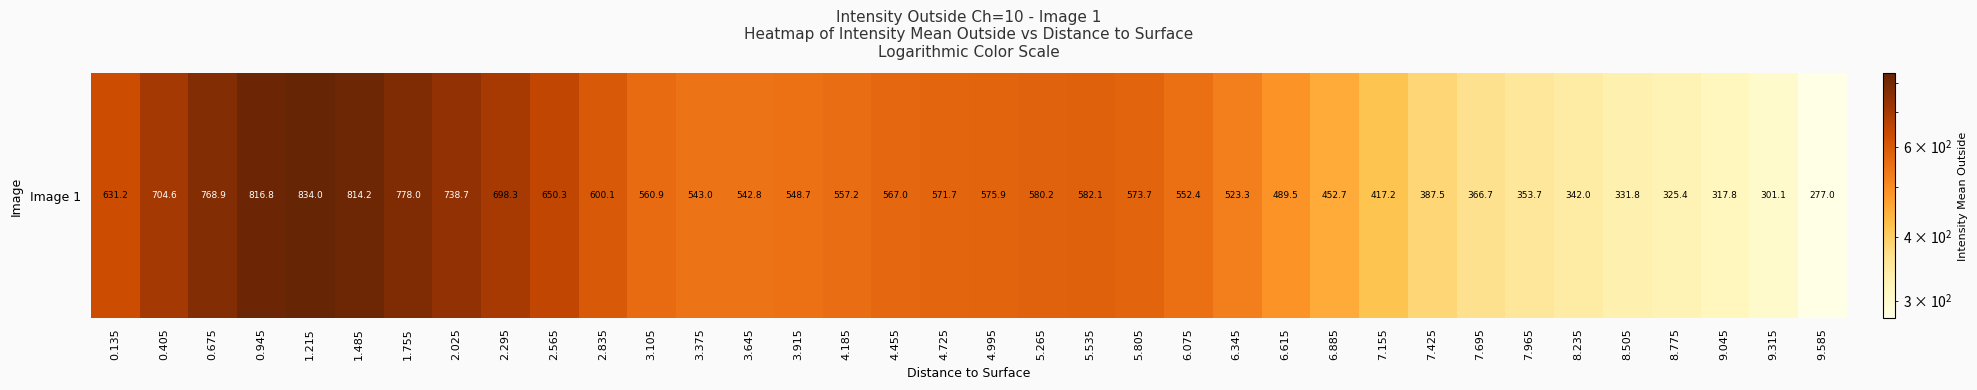

List the labels in order of value, largest first.

1.215, 0.945, 1.485, 1.755, 0.675, 2.025, 0.405, 2.295, 2.565, 0.135, 2.835, 5.535, 5.265, 4.995, 5.805, 4.725, 4.455, 3.105, 4.185, 6.075, 3.915, 3.375, 3.645, 6.345, 6.615, 6.885, 7.155, 7.425, 7.695, 7.965, 8.235, 8.505, 8.775, 9.045, 9.315, 9.585